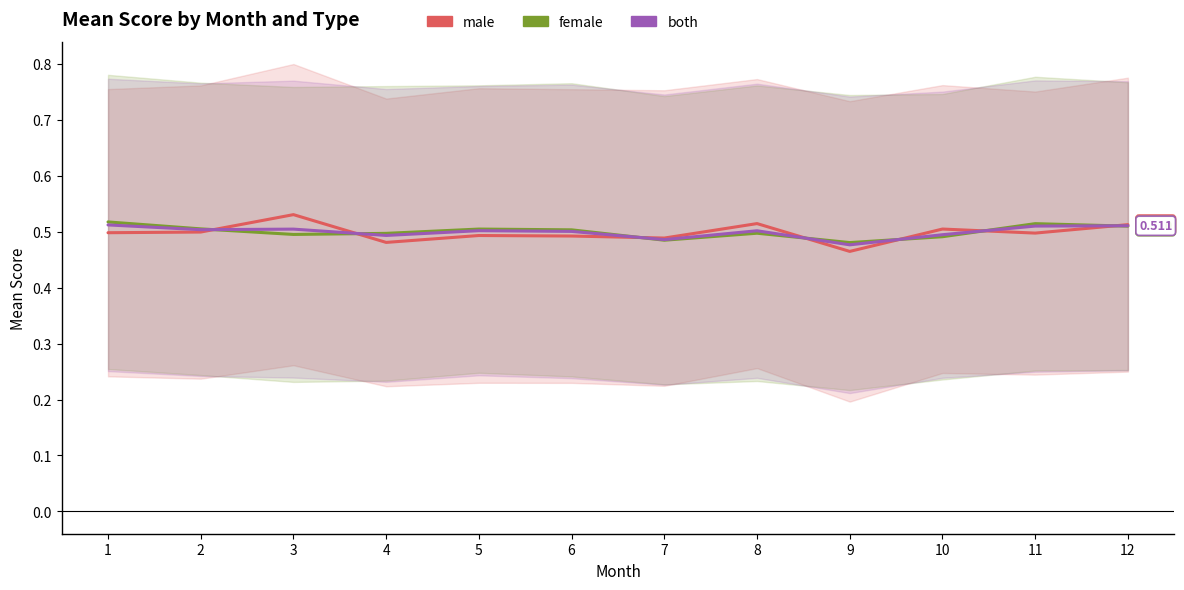

Reading left to right, transcribe all the data shown in this chart.

male: 0.5	0.5	0.5	0.5	0.5	0.5	0.5	0.5	0.5	0.5	0.5	0.5
female: 0.5	0.5	0.5	0.5	0.5	0.5	0.5	0.5	0.5	0.5	0.5	0.5
both: 0.5	0.5	0.5	0.5	0.5	0.5	0.5	0.5	0.5	0.5	0.5	0.5